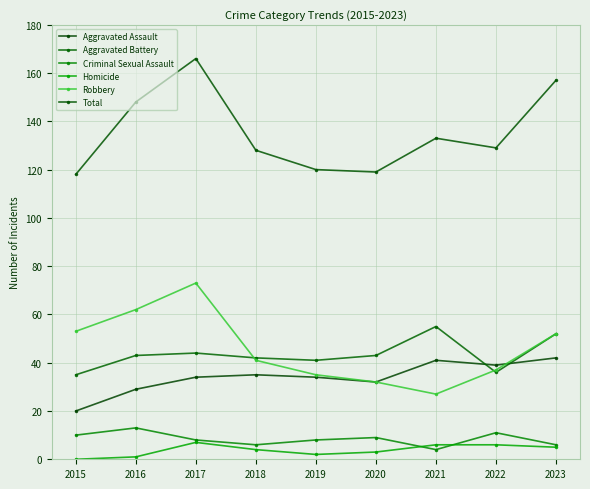

Which series has the largest total across all categories?

Total